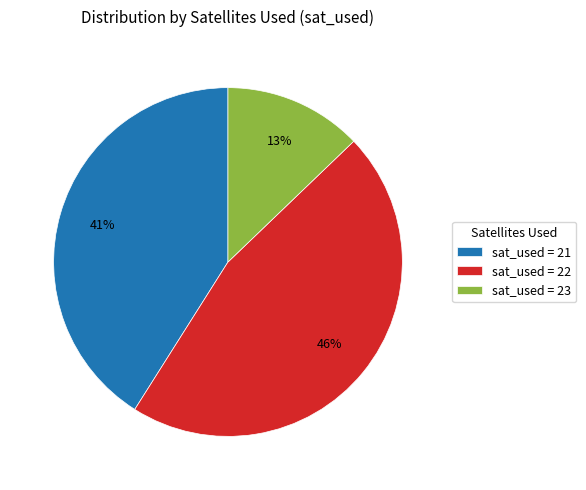

What is the largest slice in the pie chart?

sat_used = 22